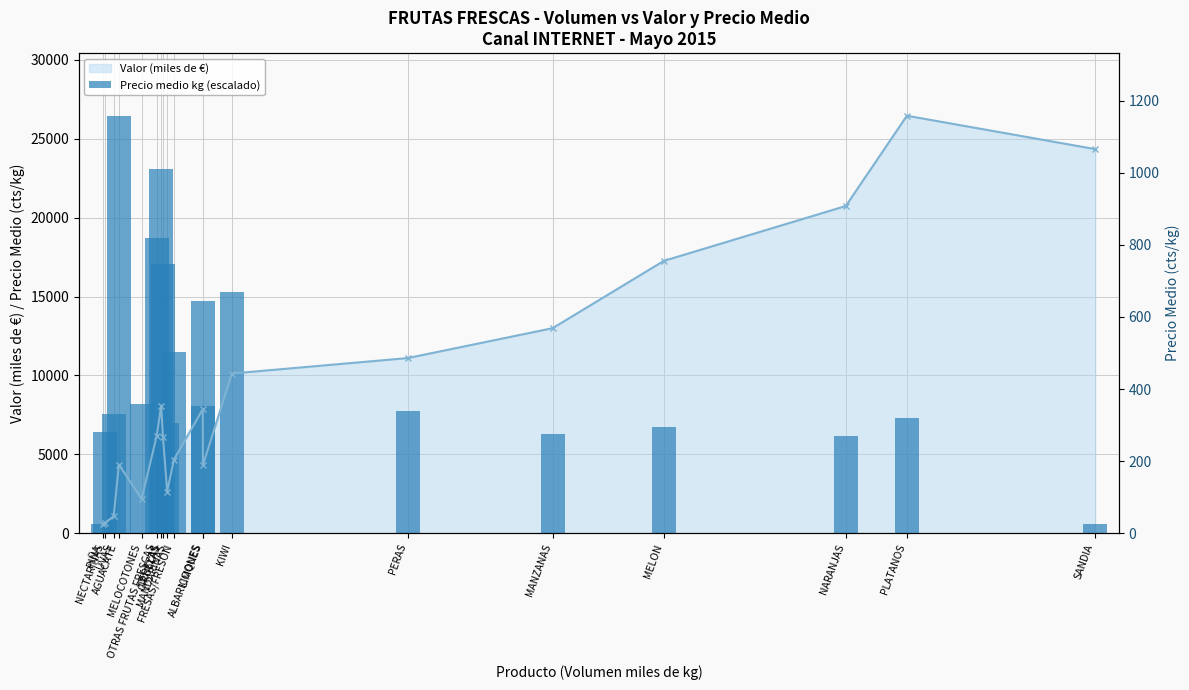

What is the value of the Valor (miles de €) point at the 16th from the left?

17260